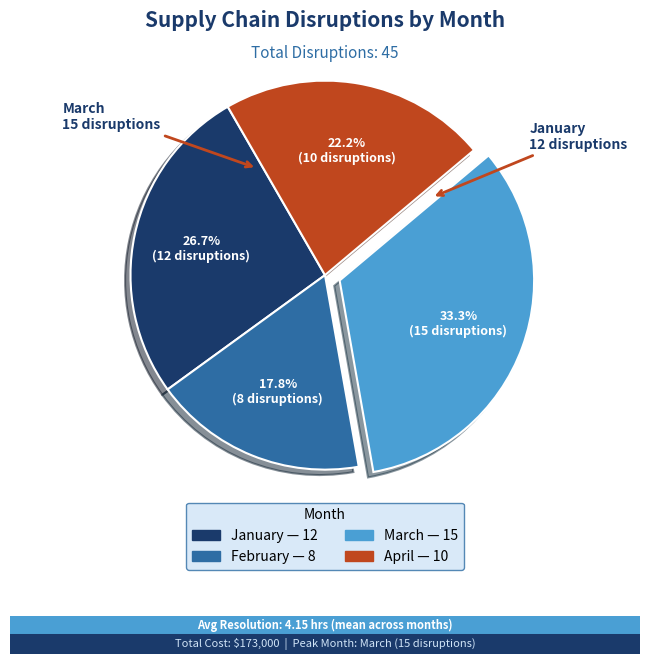

What percentage is NOT represented by April?

77.8%